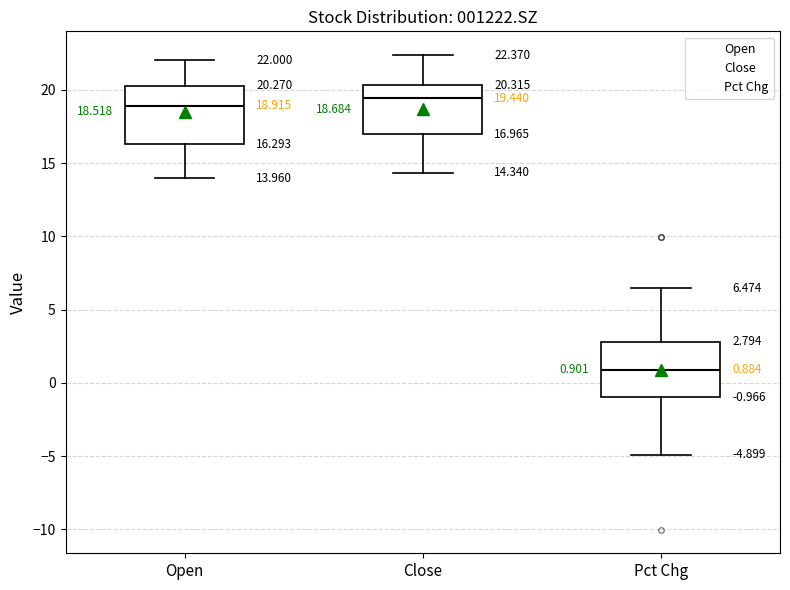

Which box's median line is the highest?

Close